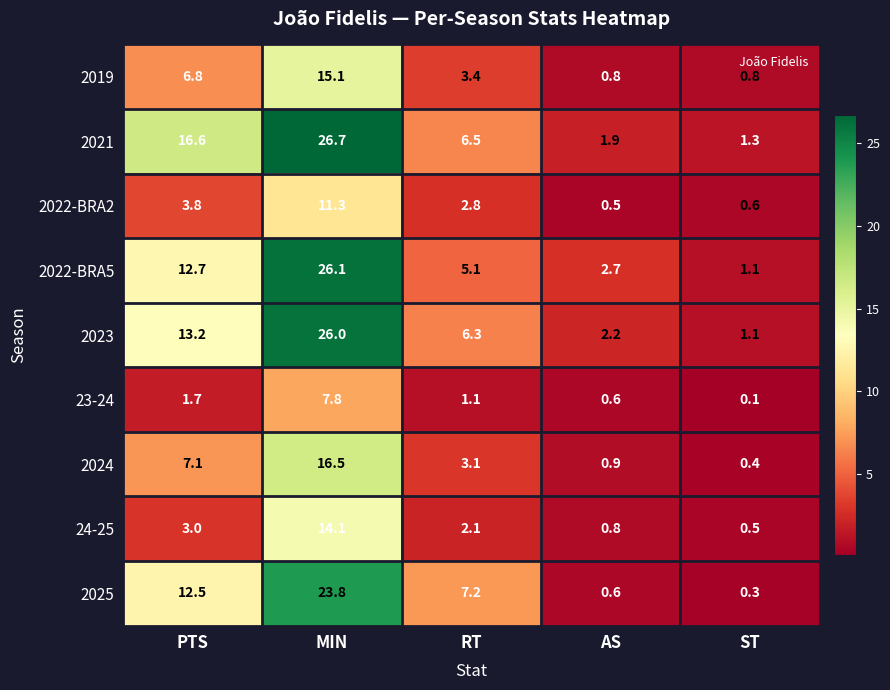

Which series has the widest spread of values?

2021